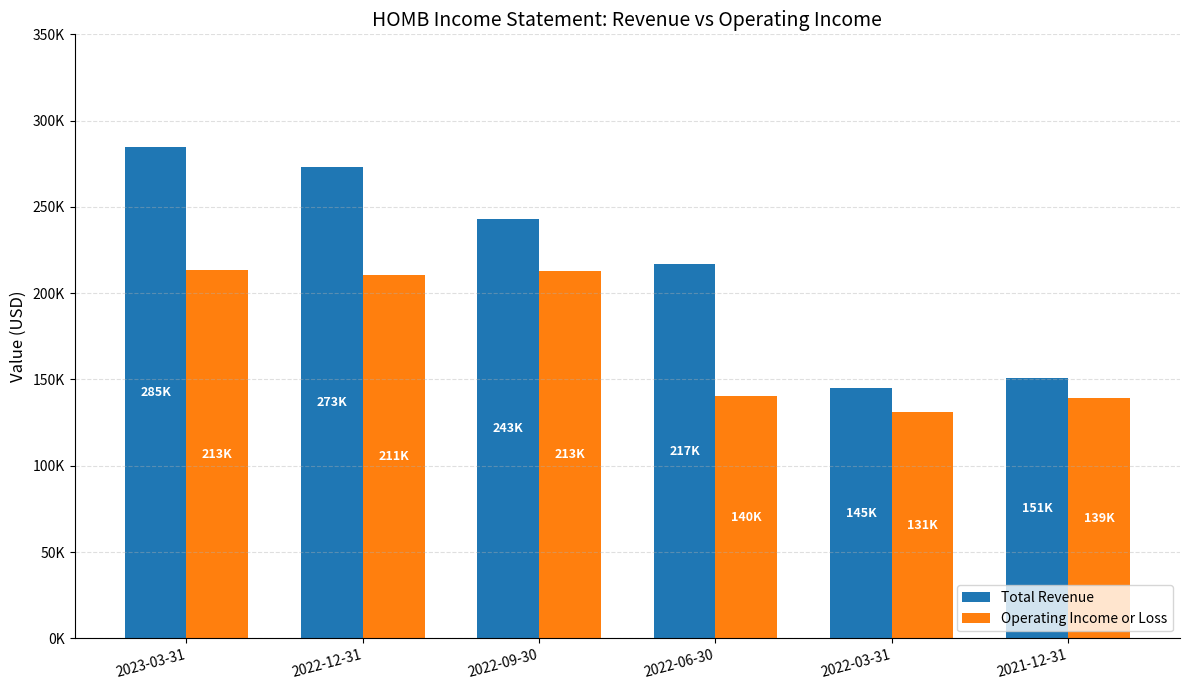

Which series changed the most between 2022-09-30 and 2022-06-30?

Operating Income or Loss